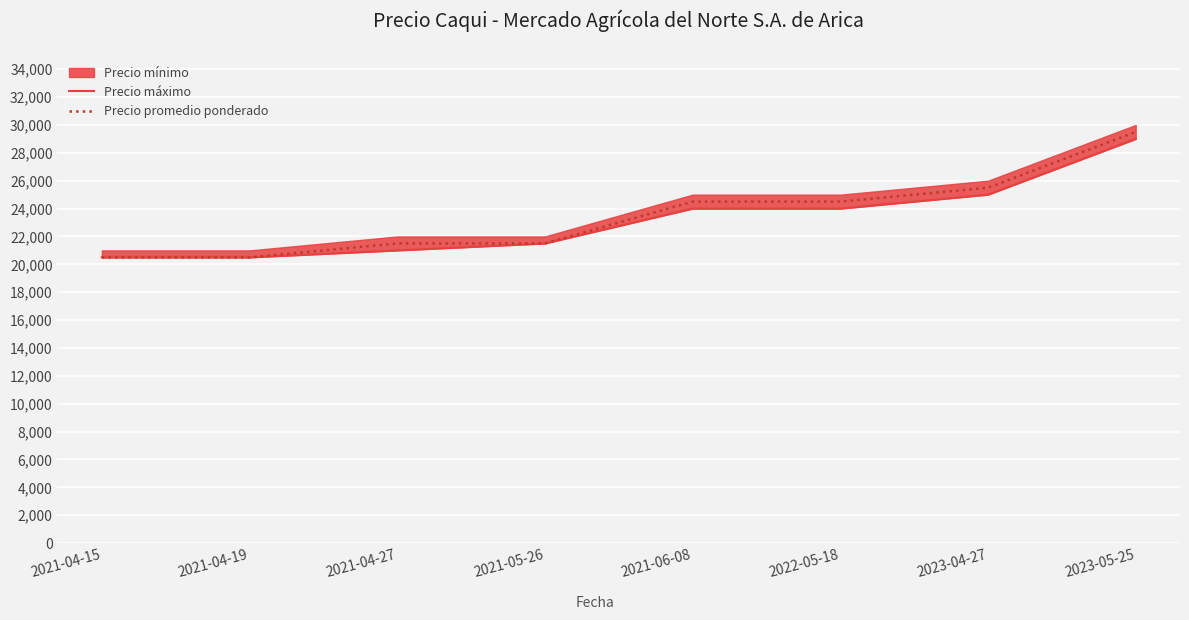

Which category has the highest value in the Precio promedio ponderado series?

2023-05-25